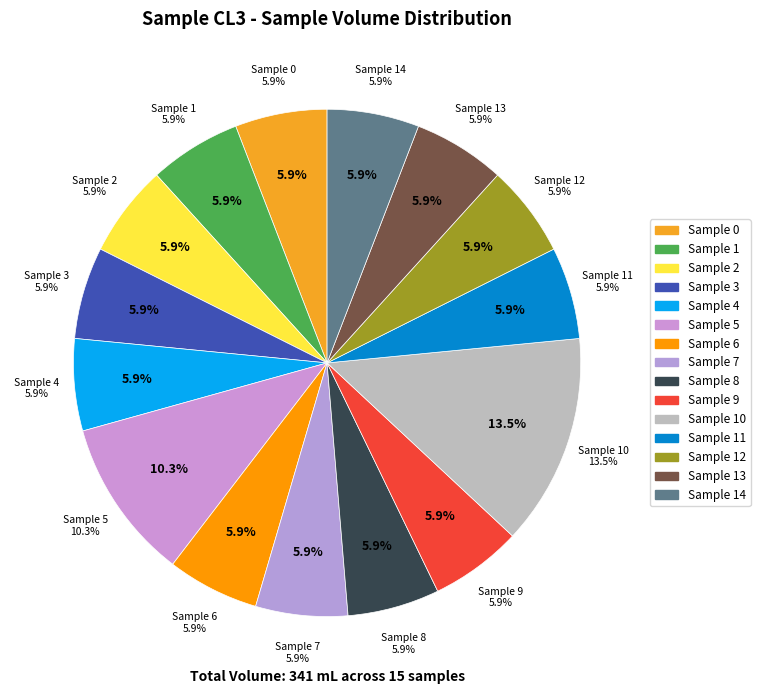

How many slices are in this pie chart?

15